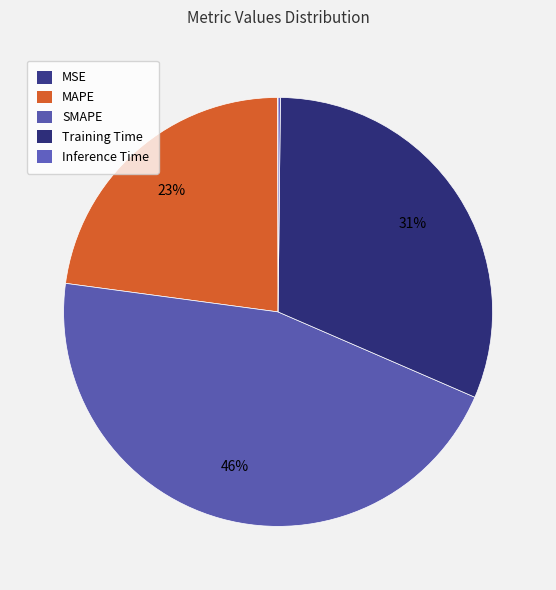

Does MSE account for over 50% of the chart?

No